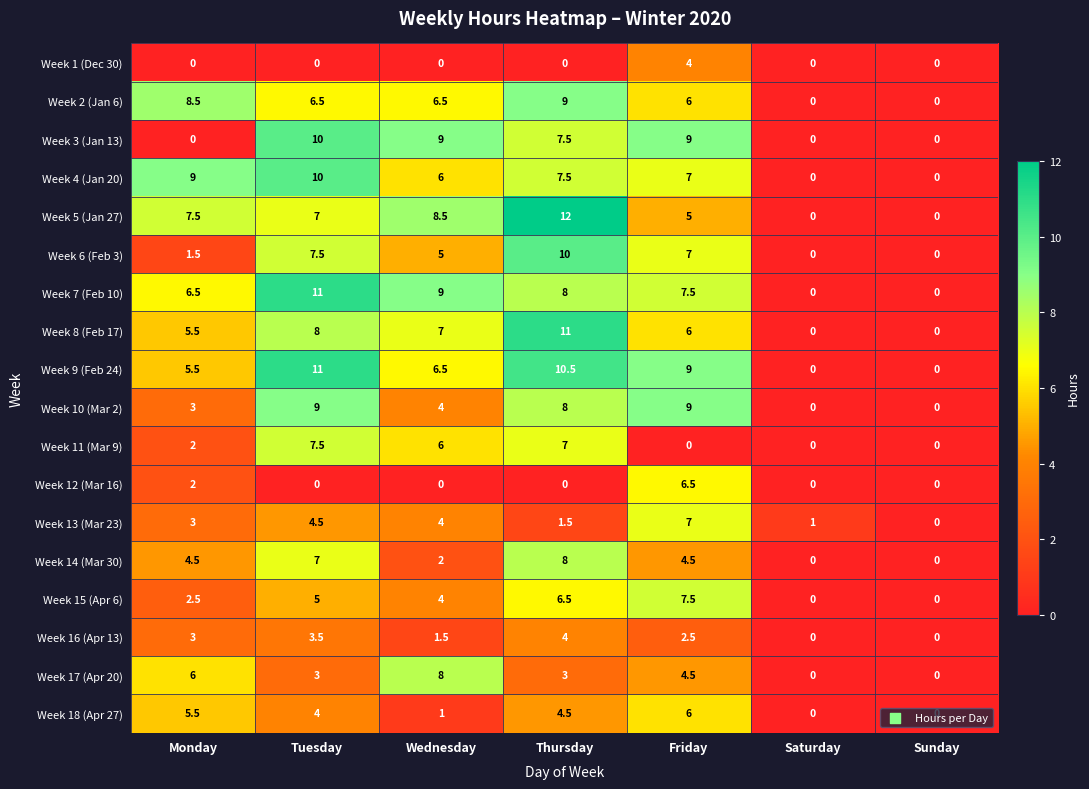

At how many categories does at least one series exceed 10?

2